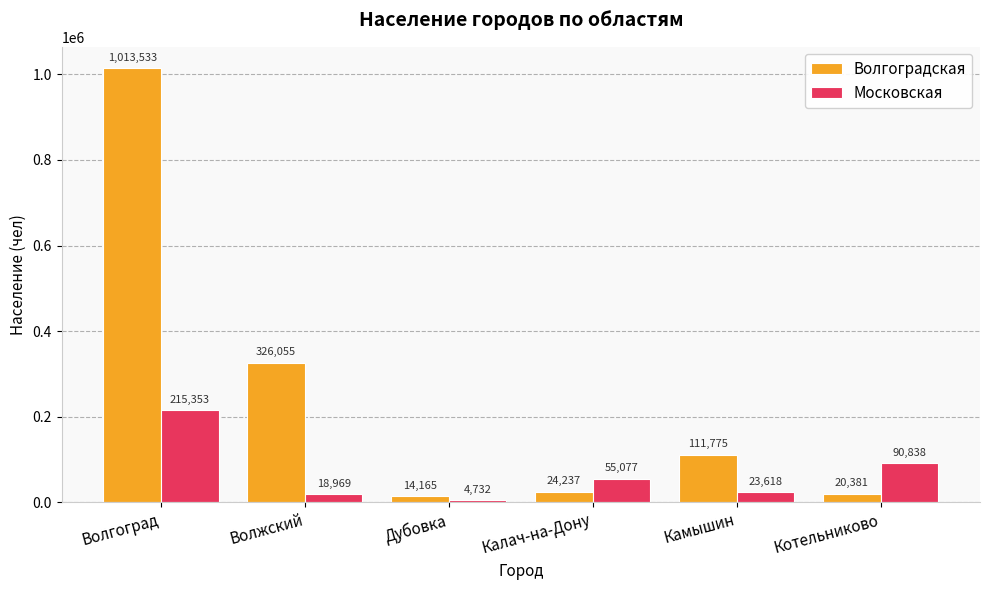

List the series in order of their overall mean, lowest first.

Московская, Волгоградская